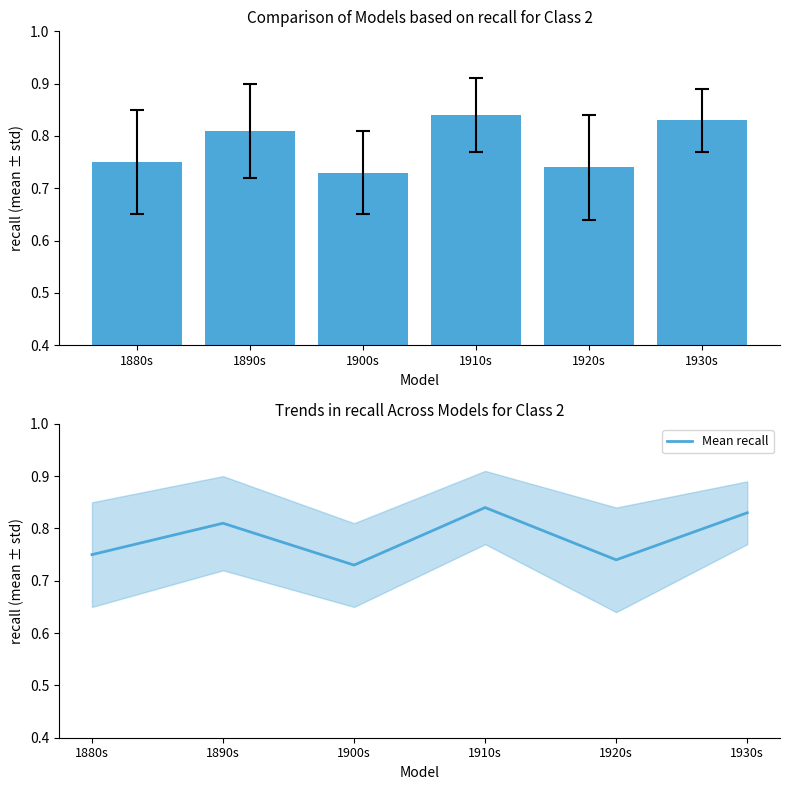

What is the difference between the Mean recall values at 1880s and 1910s?

0.1